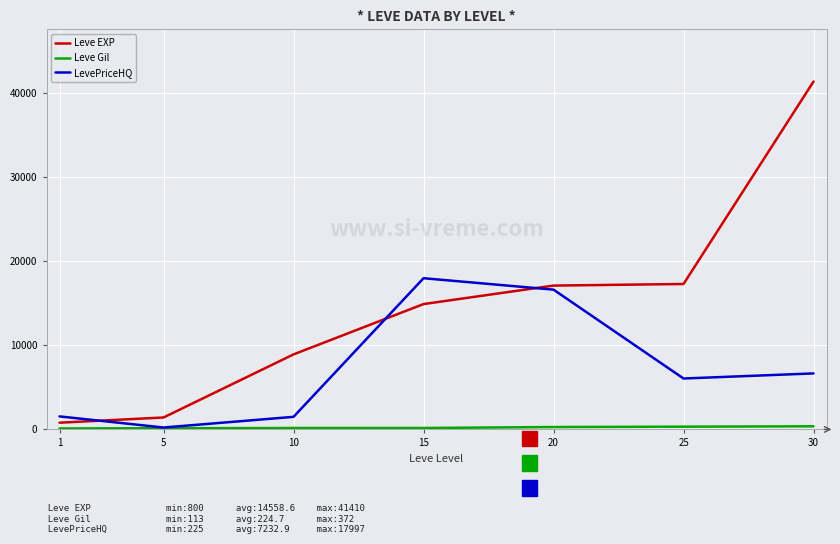

Which series has the largest total across all categories?

Leve EXP